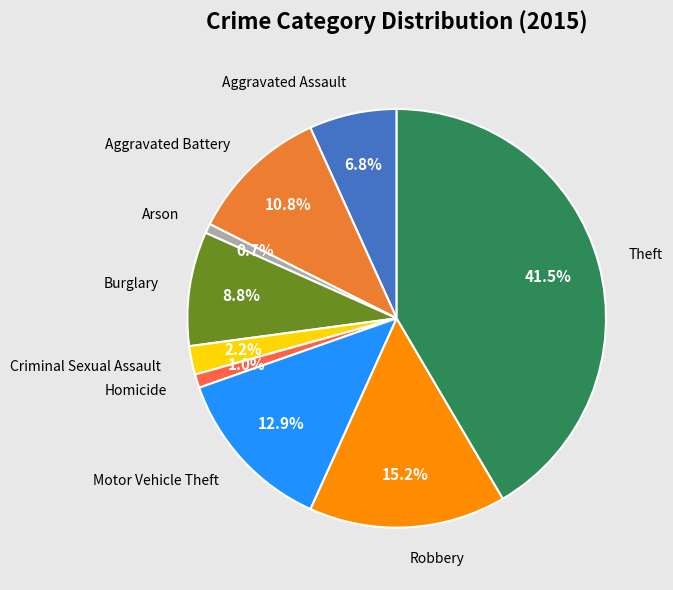

What portion of the pie excludes Aggravated Assault?

93.2%